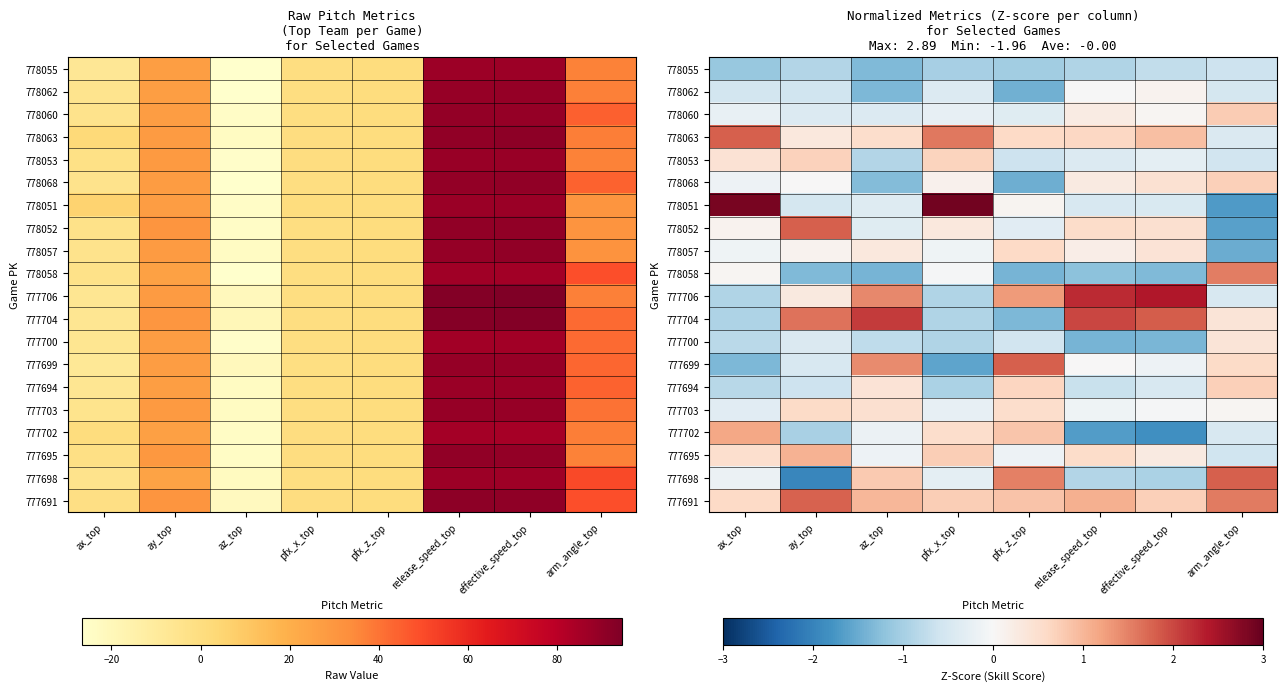

The value of 778058 at ay_top is -1.3. True or false?

True